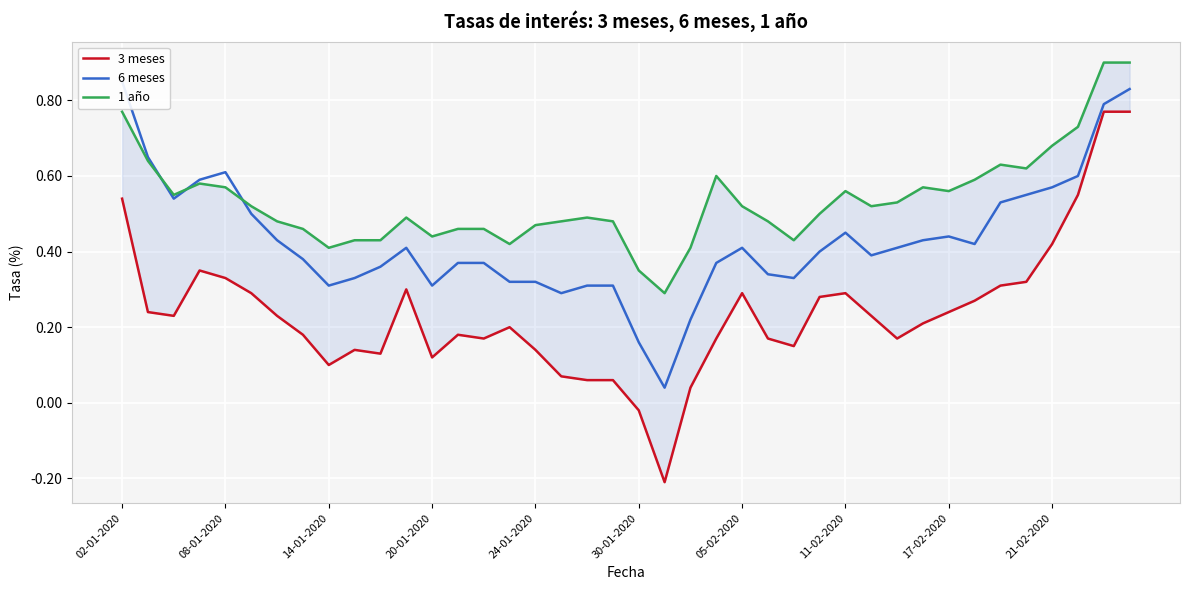

Which series has the largest total across all categories?

1 año